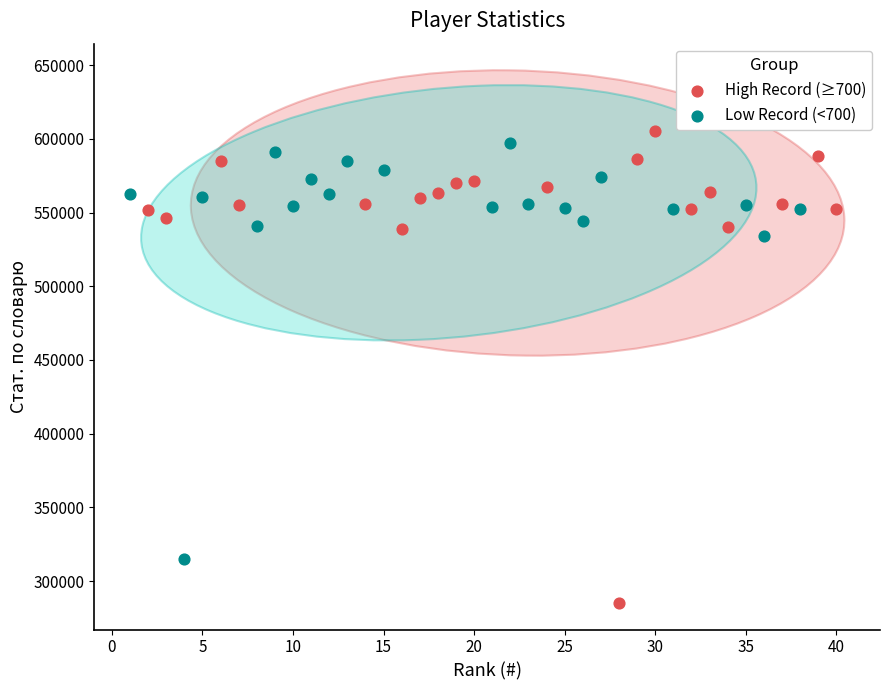

Which series reaches the minimum Y coordinate?

High Record (≥700)